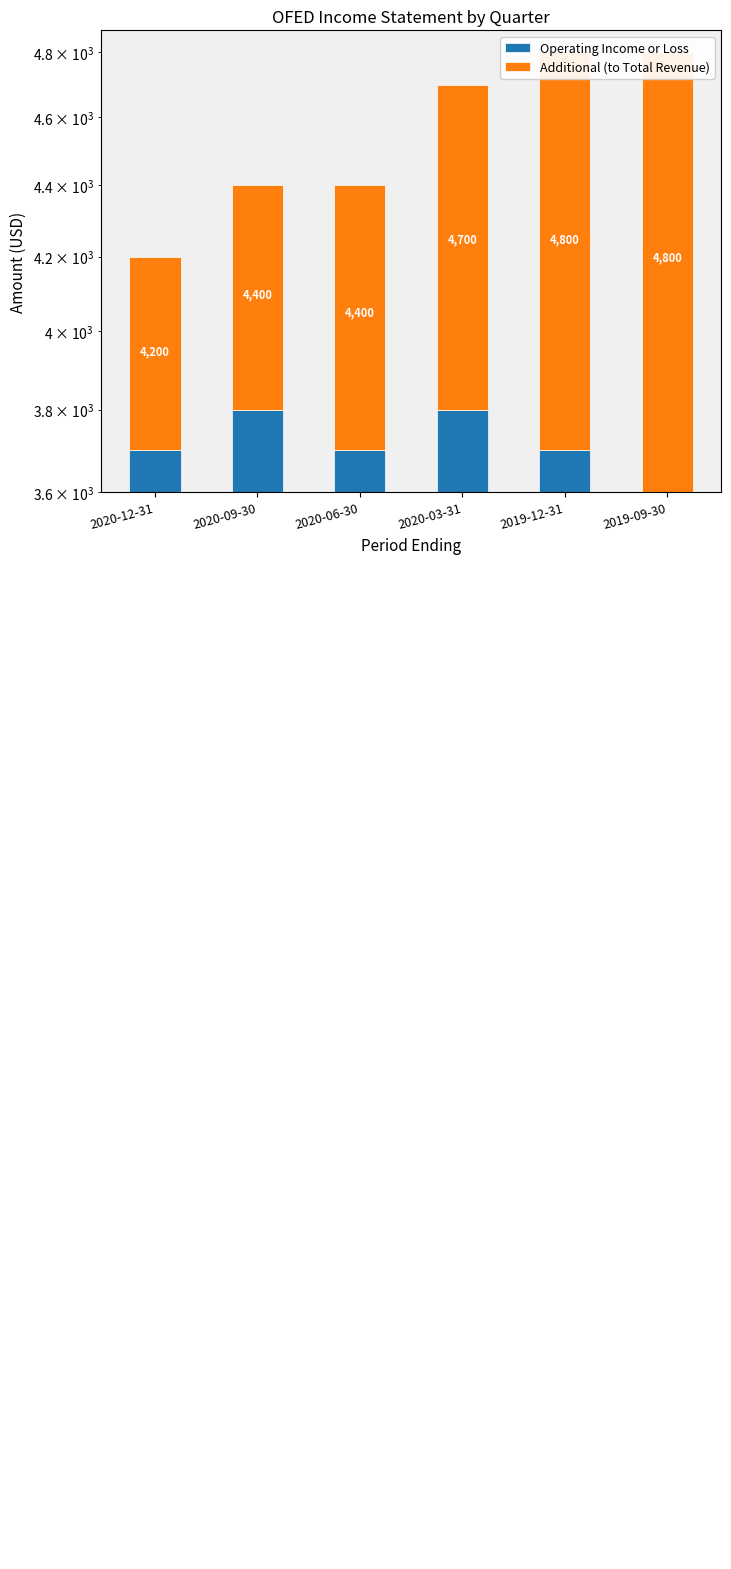

True or false: Additional (to Total Revenue) has a value of 1100 at 2019-12-31.

True